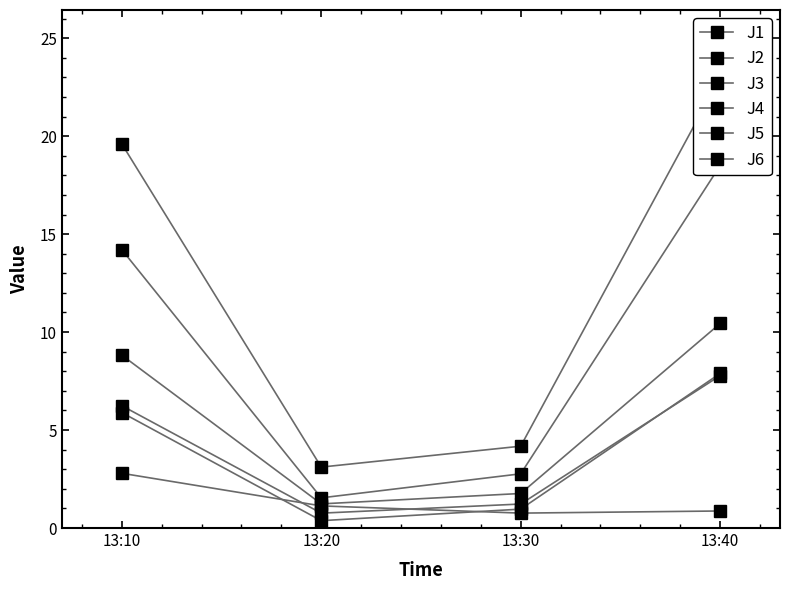

What is the spread (max minus min) of values at 13:10?

16.8